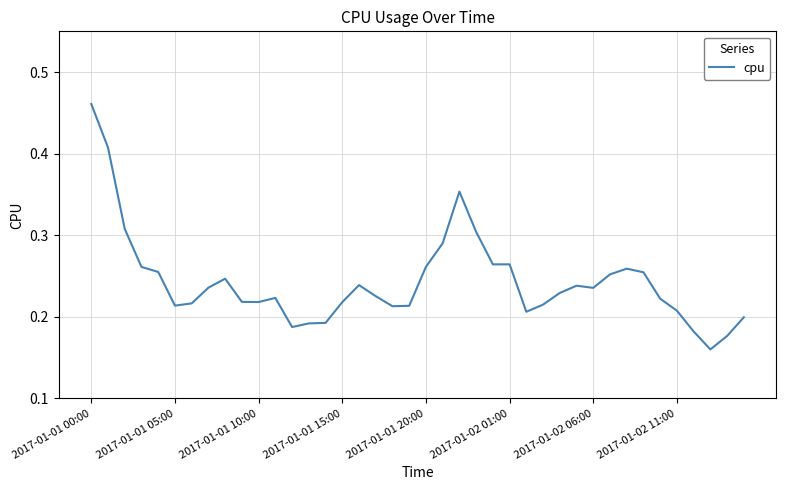

How many lines are shown in the chart?

1